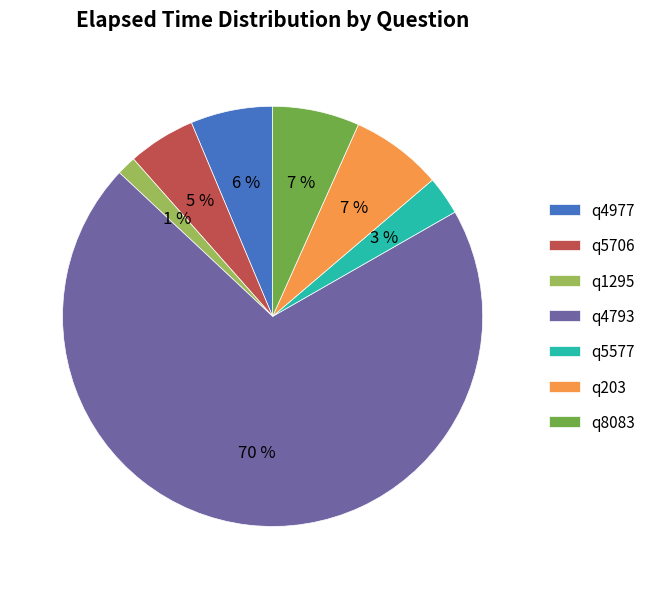

To the nearest percent, what is the average slice percentage?

14%